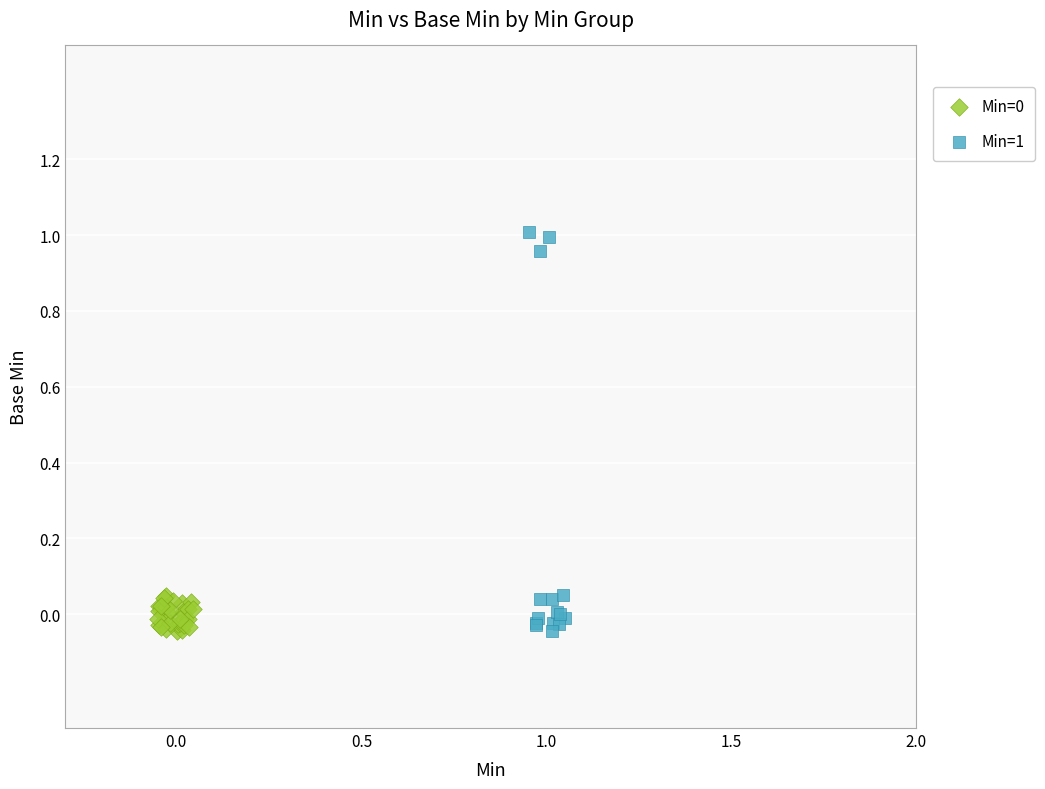

Which series has the largest Y range (max minus min)?

Min=1